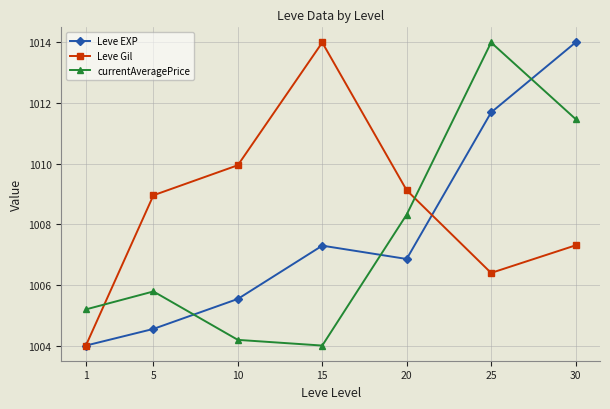

Where does the Leve Gil series first go above 1008?

5